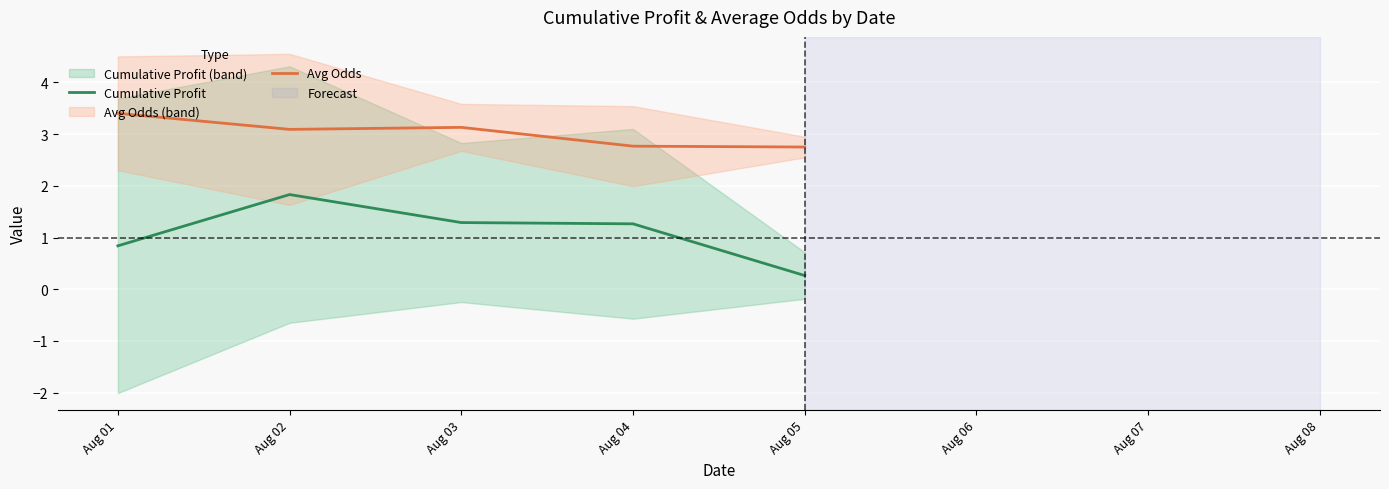

What are all the series names shown in the legend?

Cumulative Profit, Avg Odds